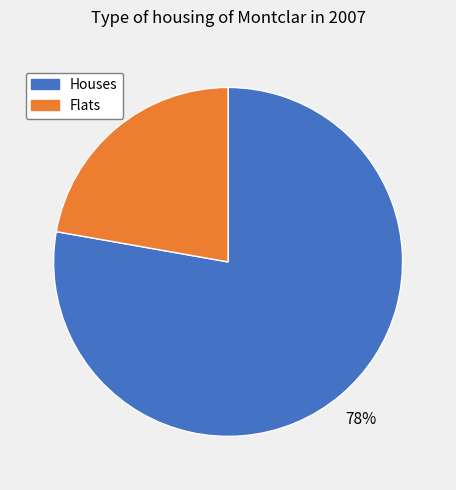

To the nearest percent, what is the average slice percentage?

50%